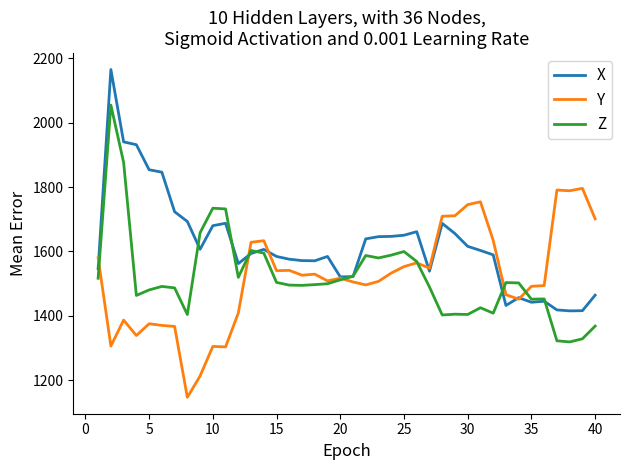

Does the chart display data point markers on the line(s)?

No